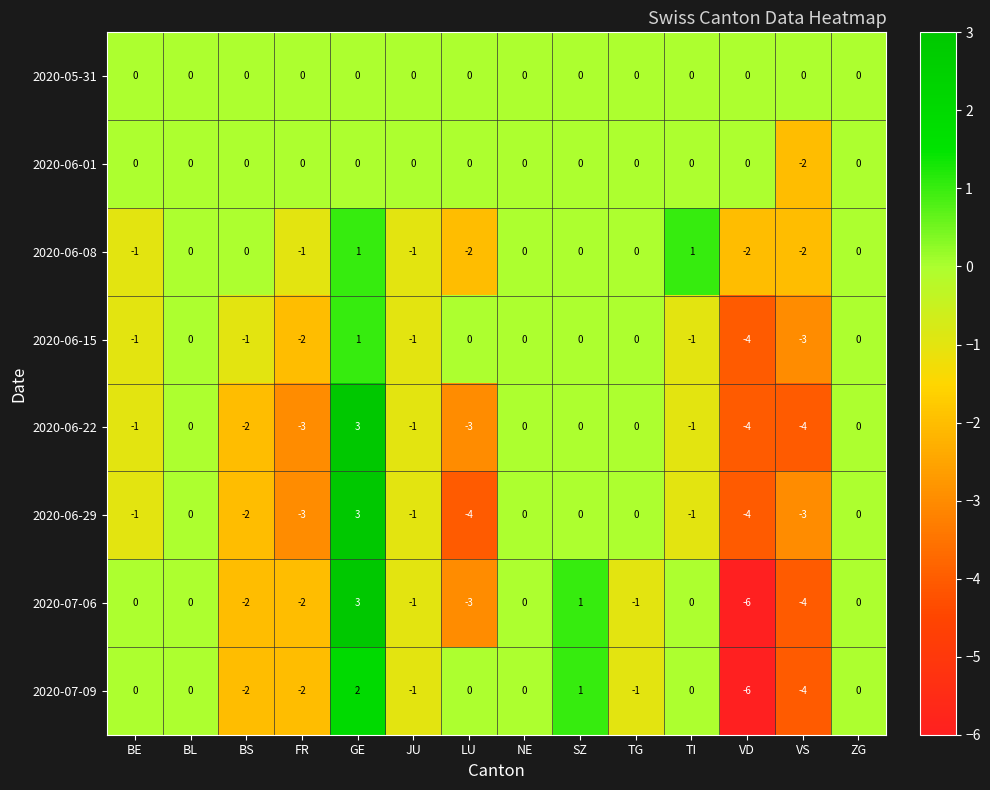

What is the total value across all series at BE?

-4